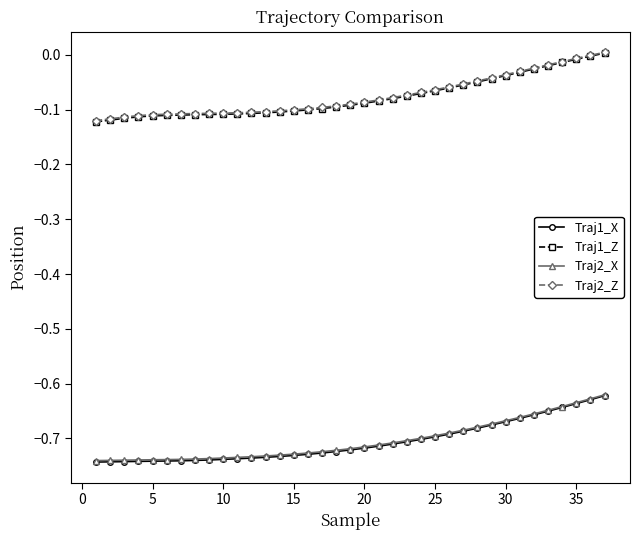

True or false: Traj2_Z and Traj1_X cross at least once.

False